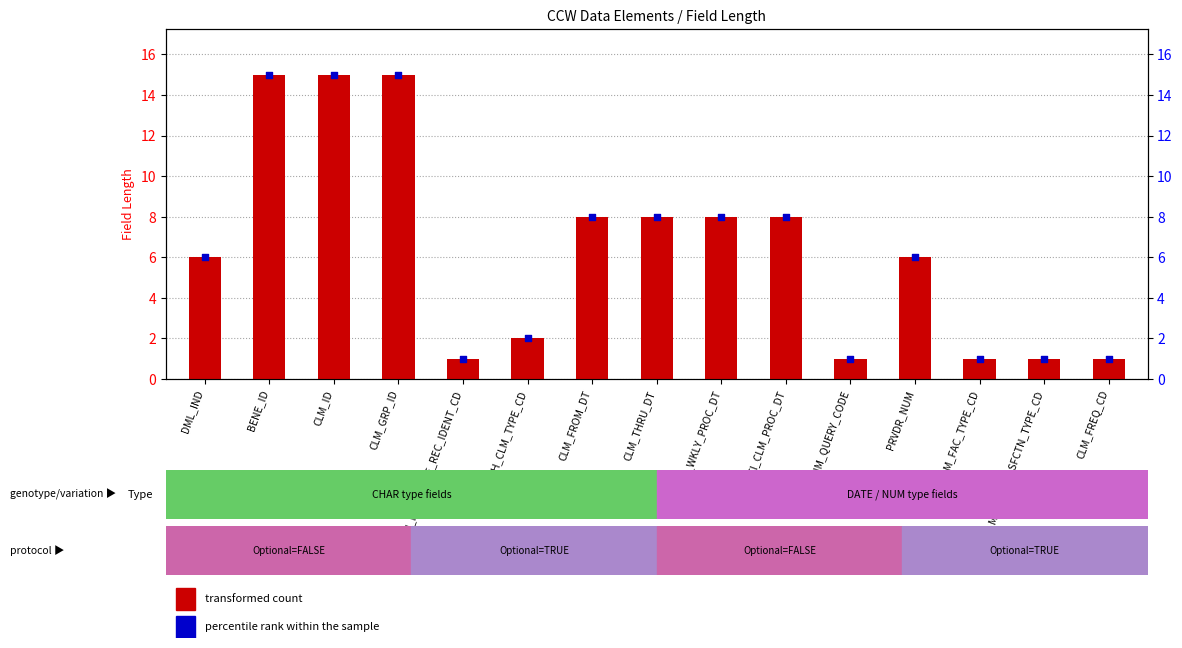

At which category is the sum across all series the highest?

BENE_ID